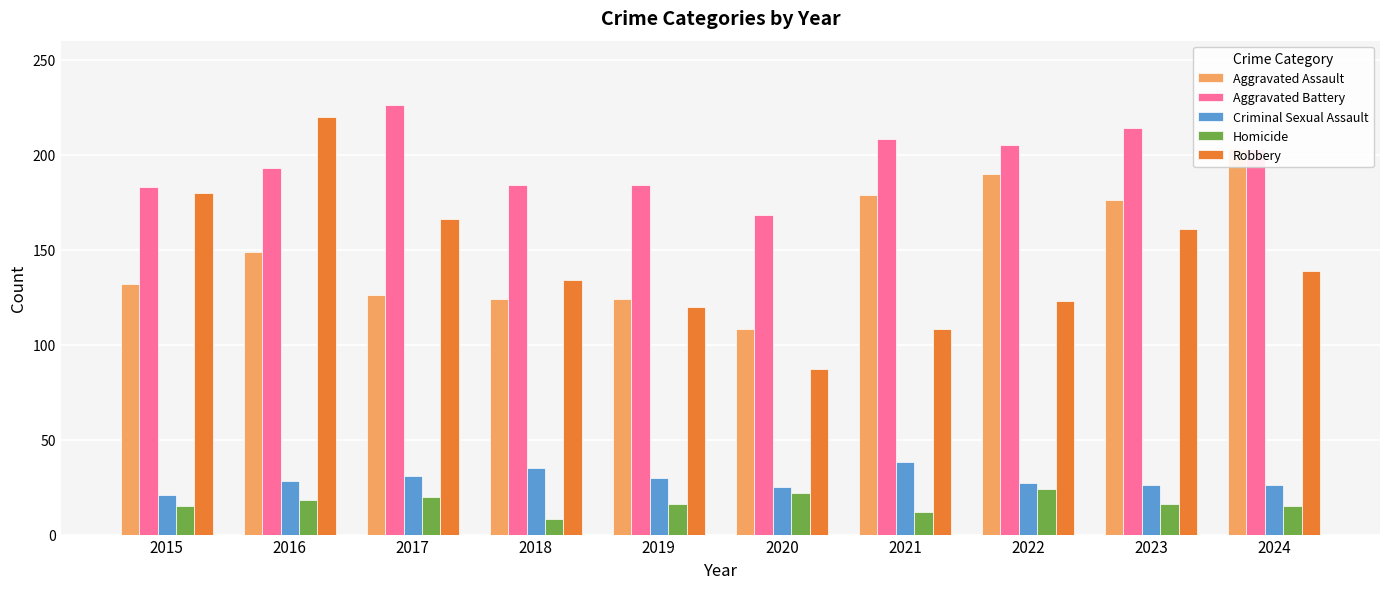

Between 2018 and 2017, which is larger?

2017